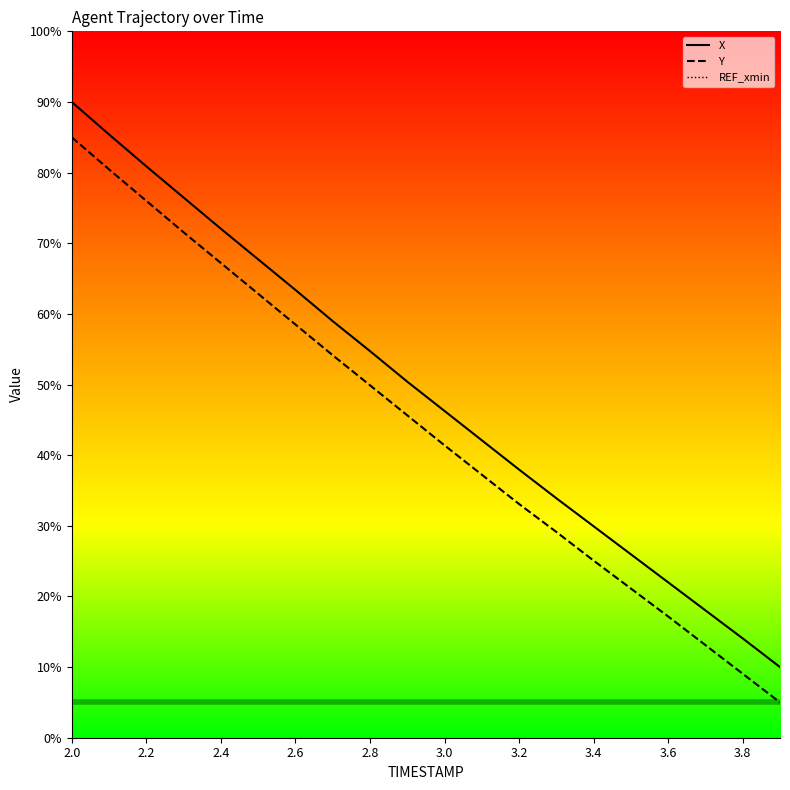

True or false: X and REF_xmin cross at least once.

False